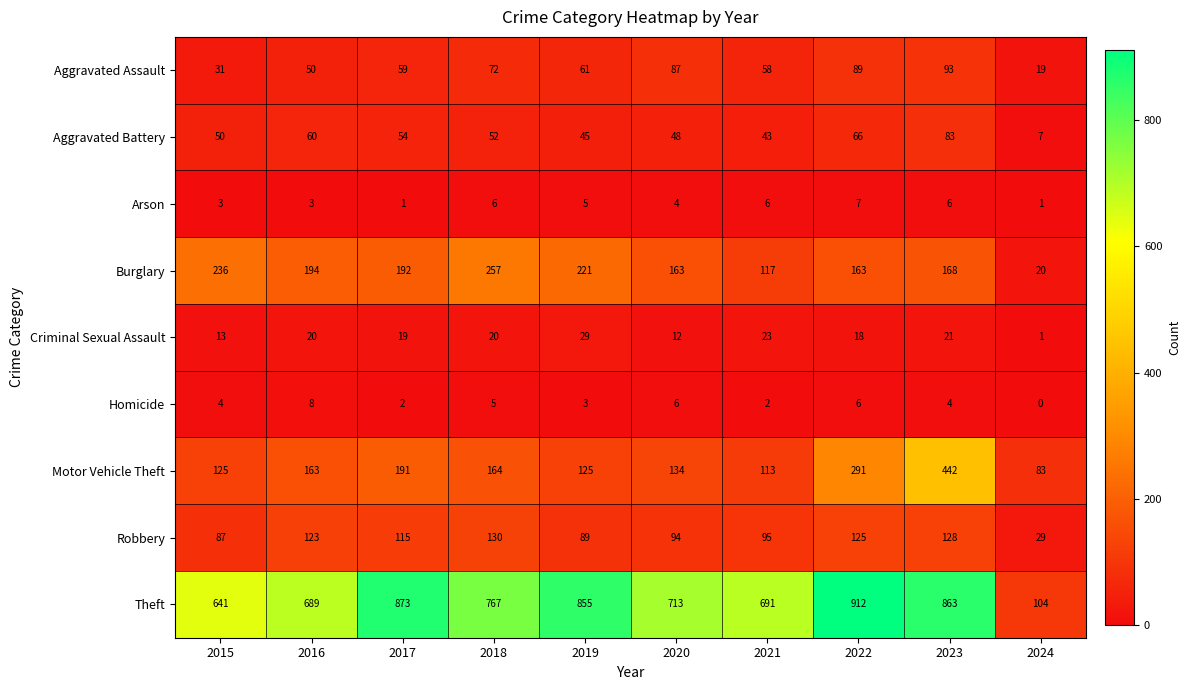

Is it true that Motor Vehicle Theft equals 215 at 2020?

False